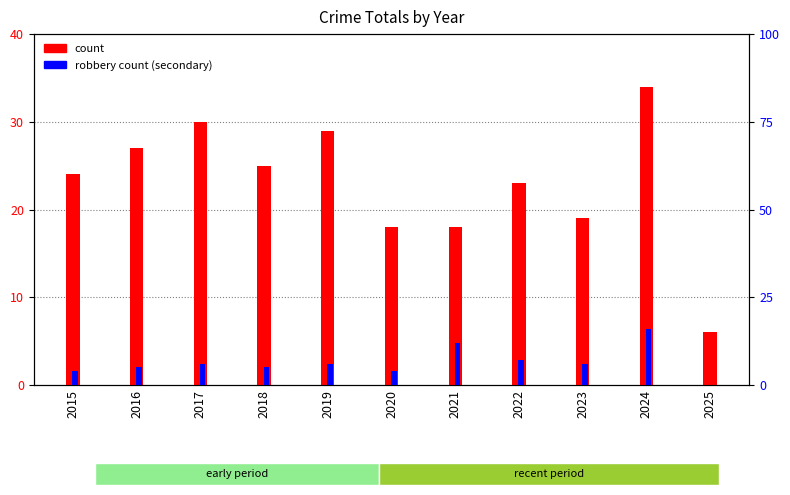

Is it true that count equals 24 at 2015?

True